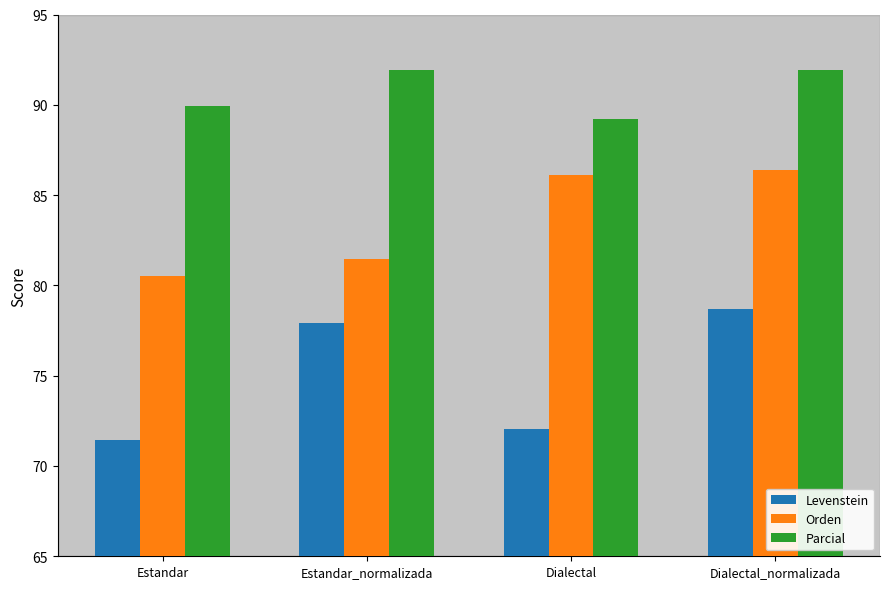

Read the Orden value at Estandar_normalizada.

81.5